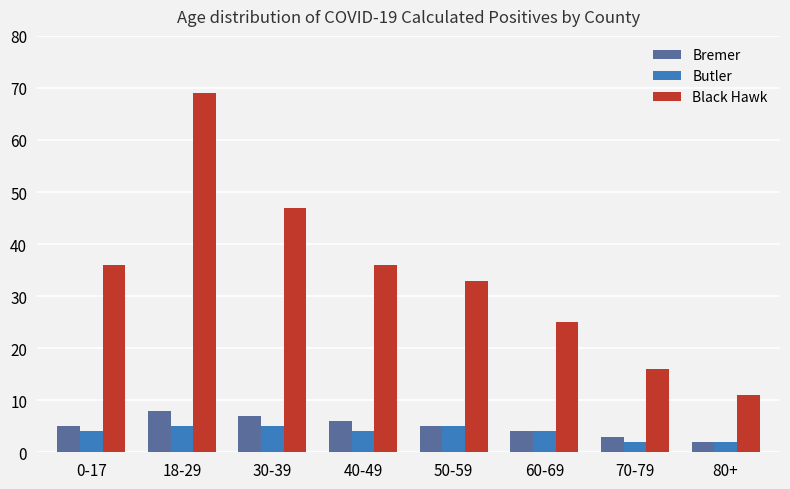

What is the maximum value for Butler?

5